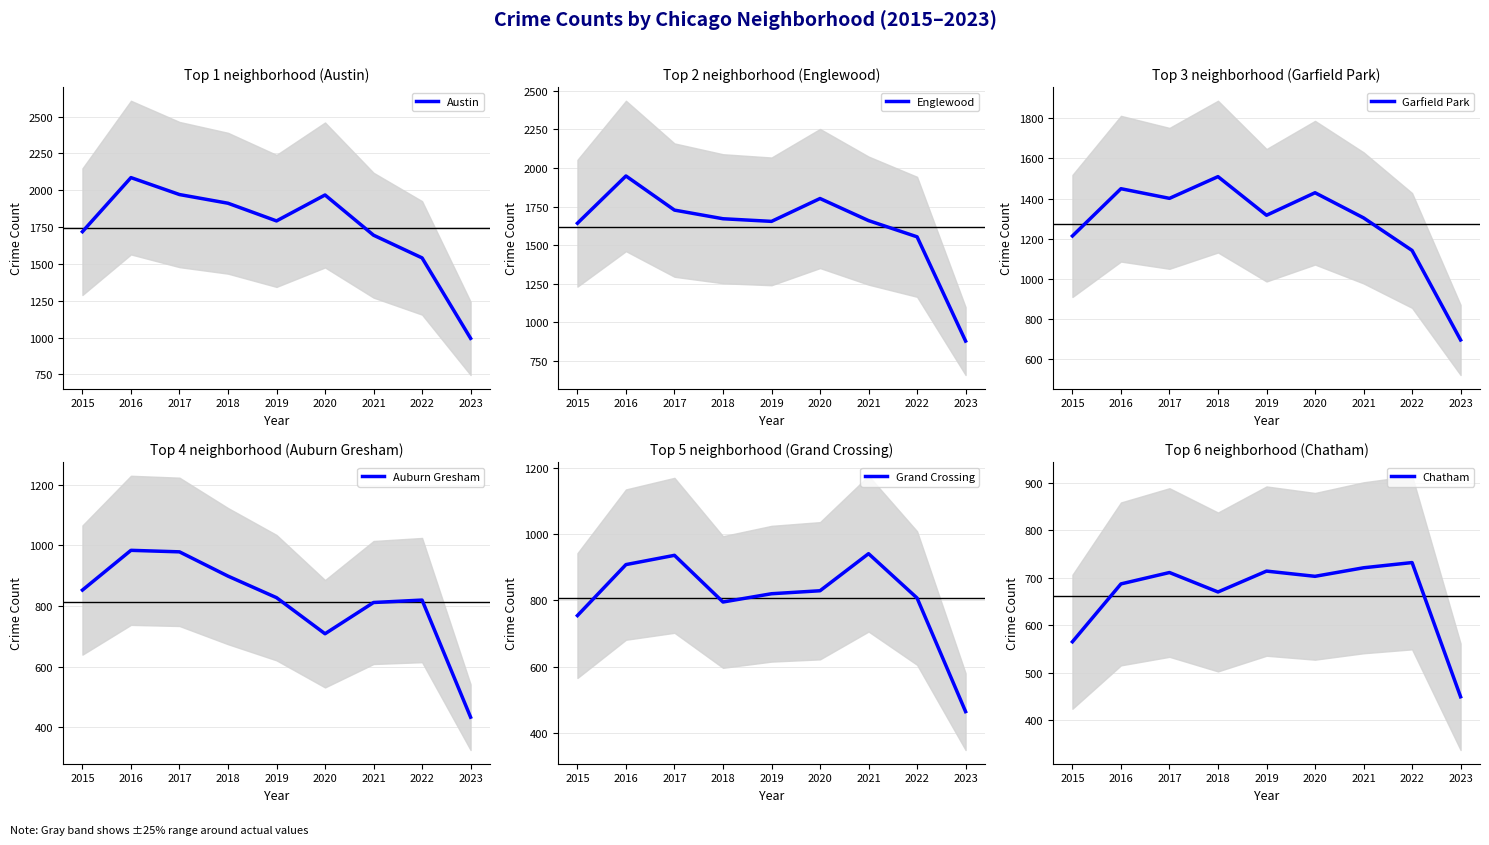

Which series has the widest spread of values?

Austin